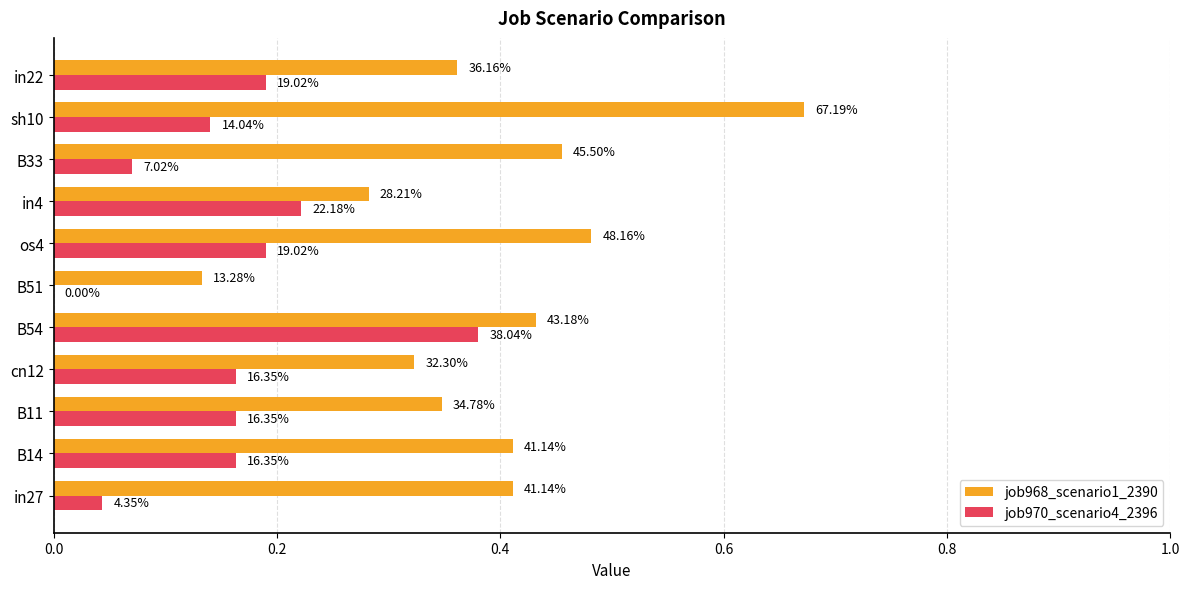

What is the sum of all job970_scenario4_2396 values?

1.7